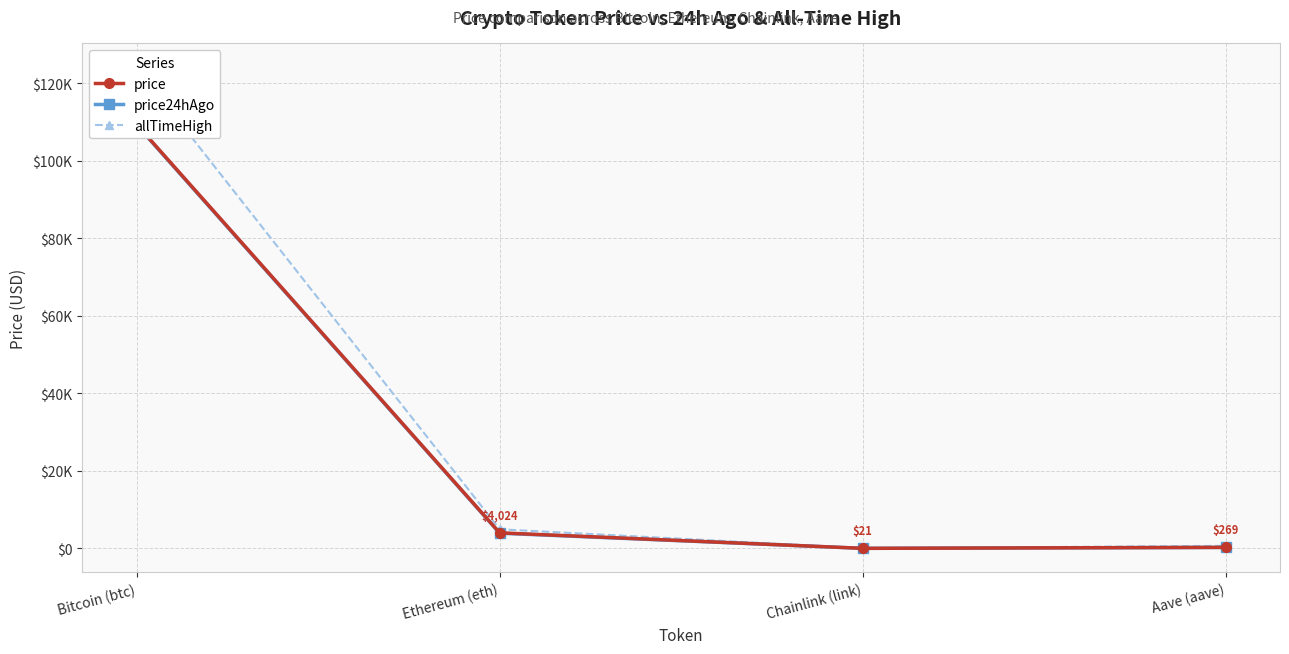

True or false: price24hAgo and price cross at least once.

False